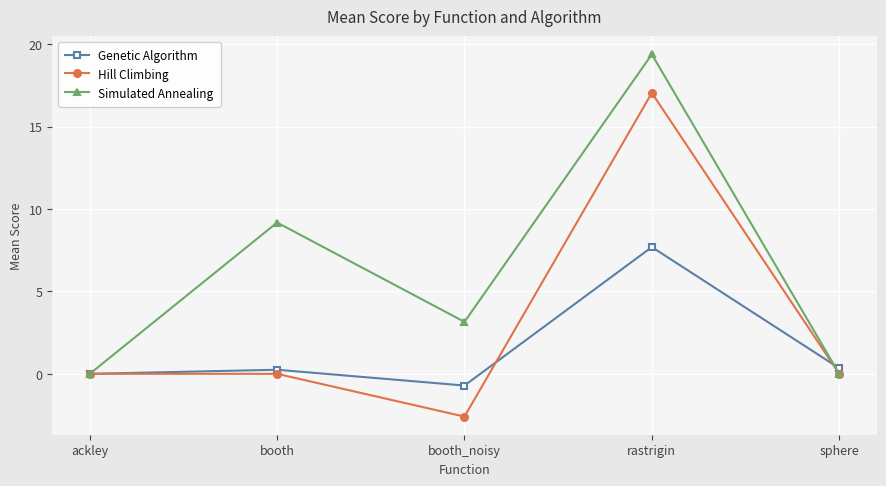

True or false: Genetic Algorithm and Simulated Annealing intersect in this chart.

True